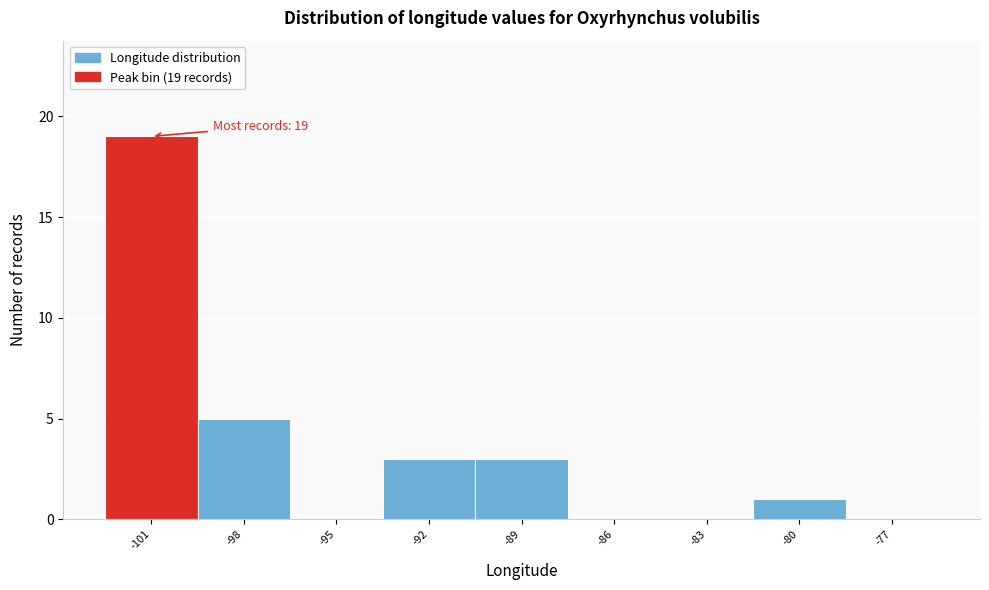

Reading left to right, list all the values displayed in this chart.

-101=19	-98=5	-95=0	-92=3	-89=3	-86=0	-83=0	-80=1	-77=0